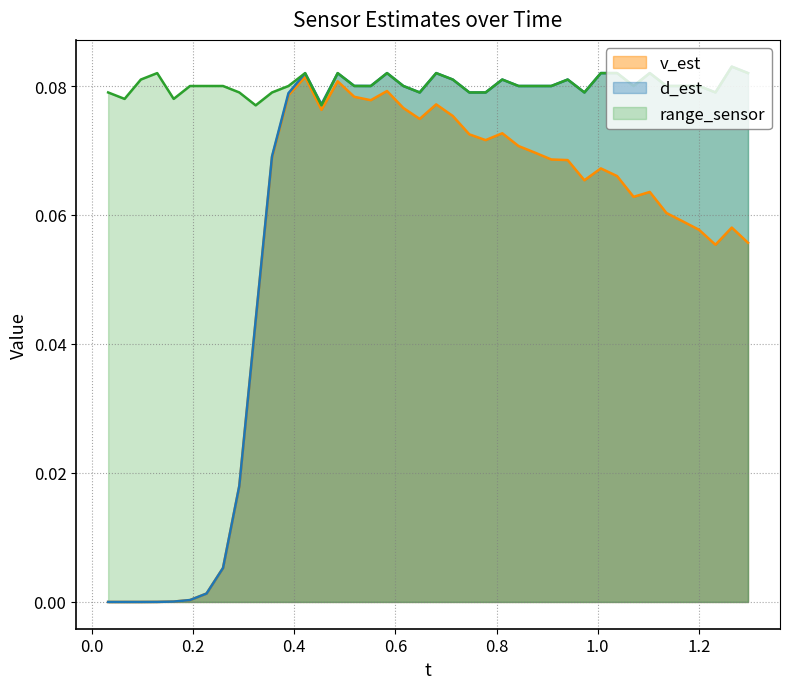

Which series has the largest range (max minus min)?

d_est